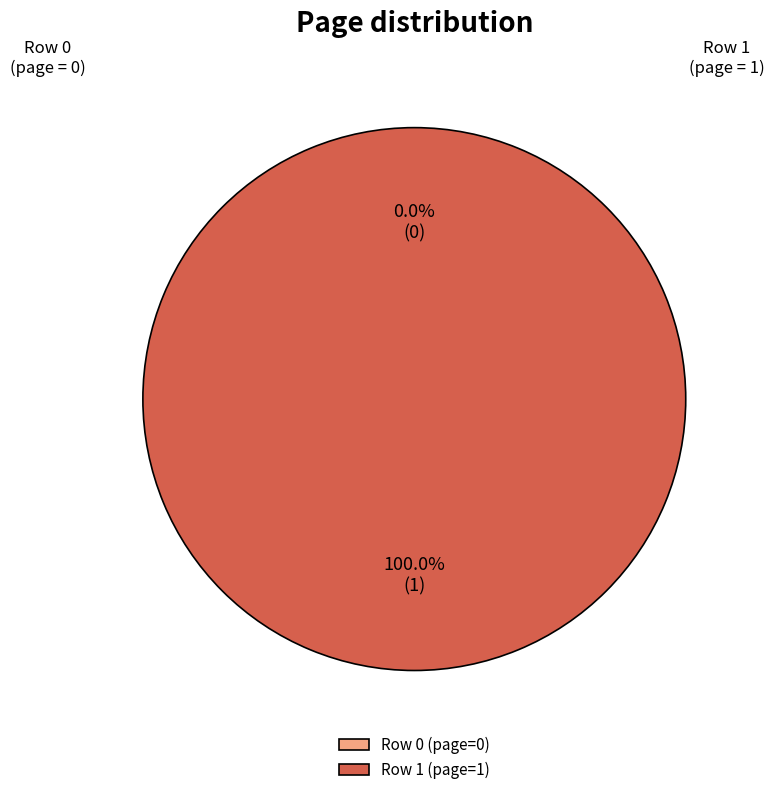

Is it true that 0 is 1% of the pie?

False